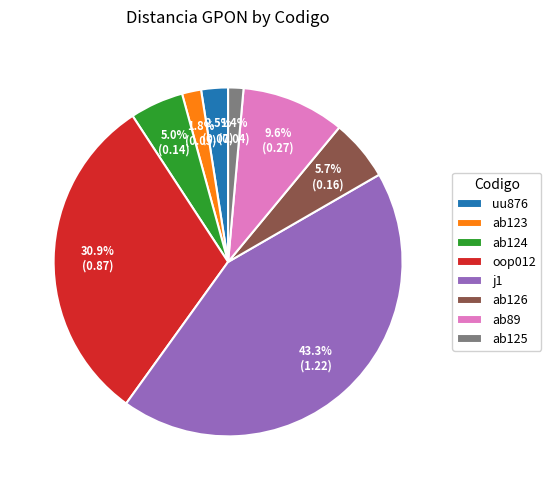

What percentage is the ab123 slice, to the nearest percent?

2%